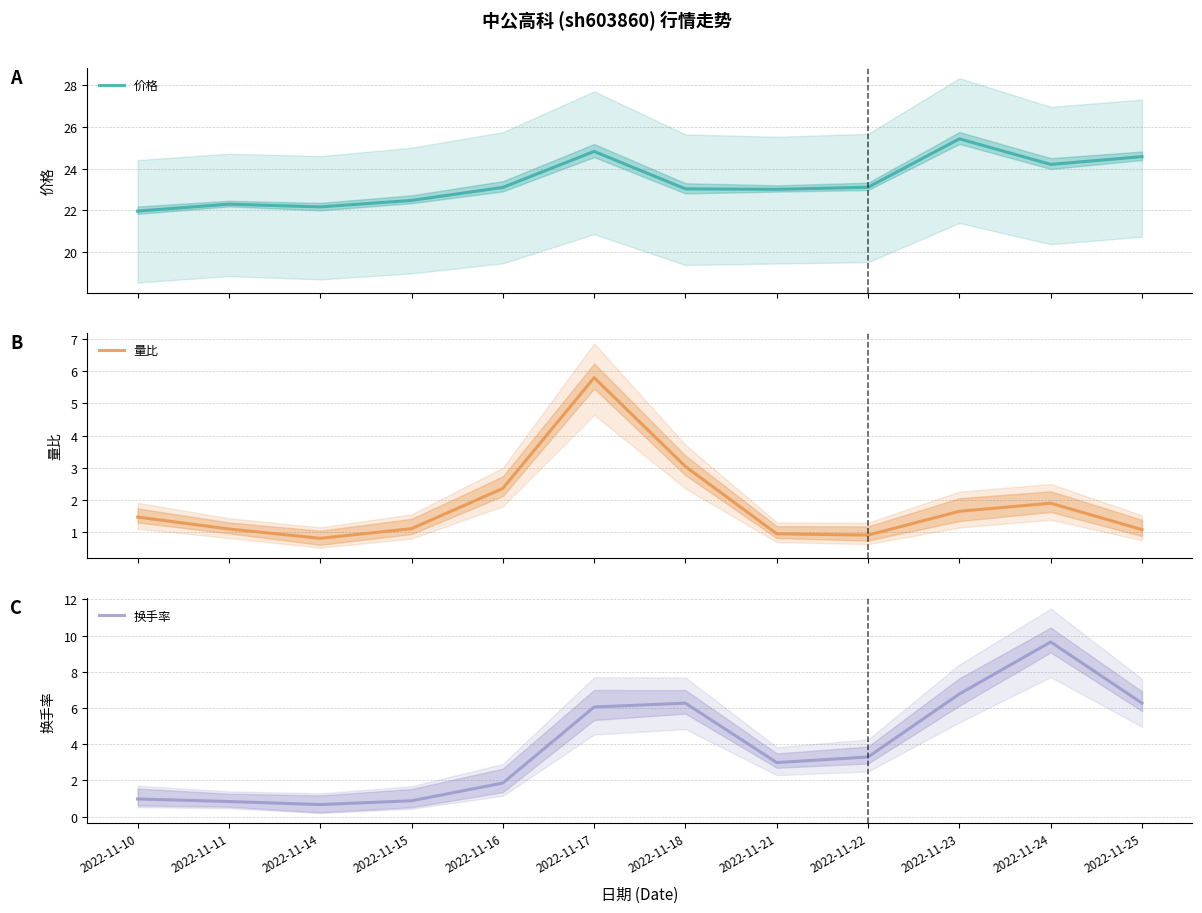

What is the approximate value of 换手率 at 2022-11-25?

6.3